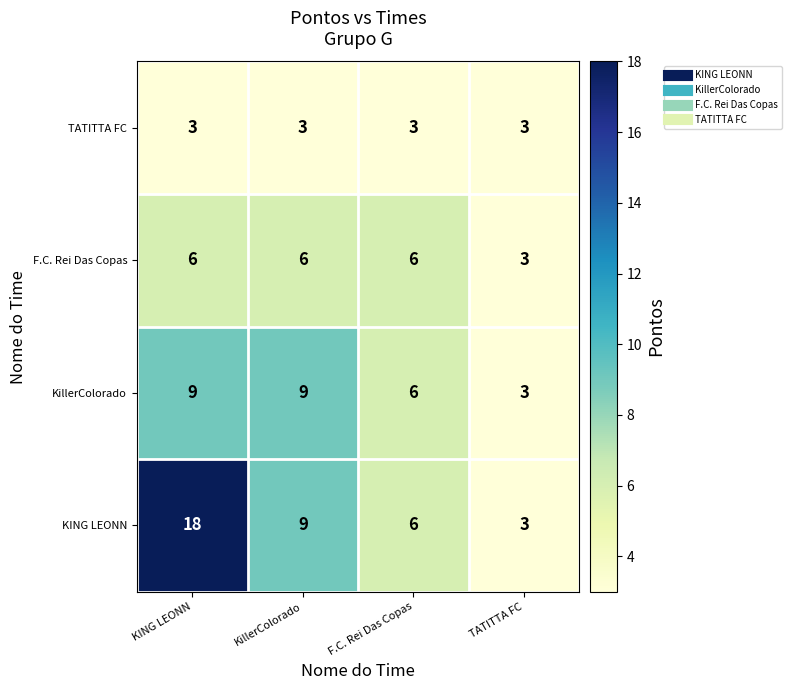

Which series has the largest total across all categories?

KING LEONN